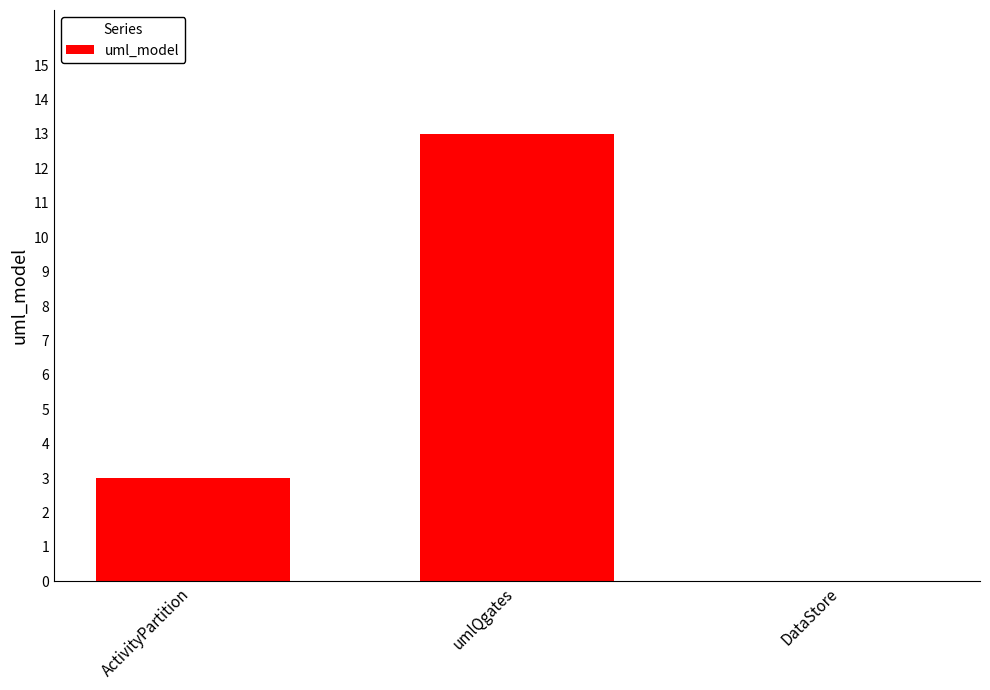

Are the bars horizontal?

No